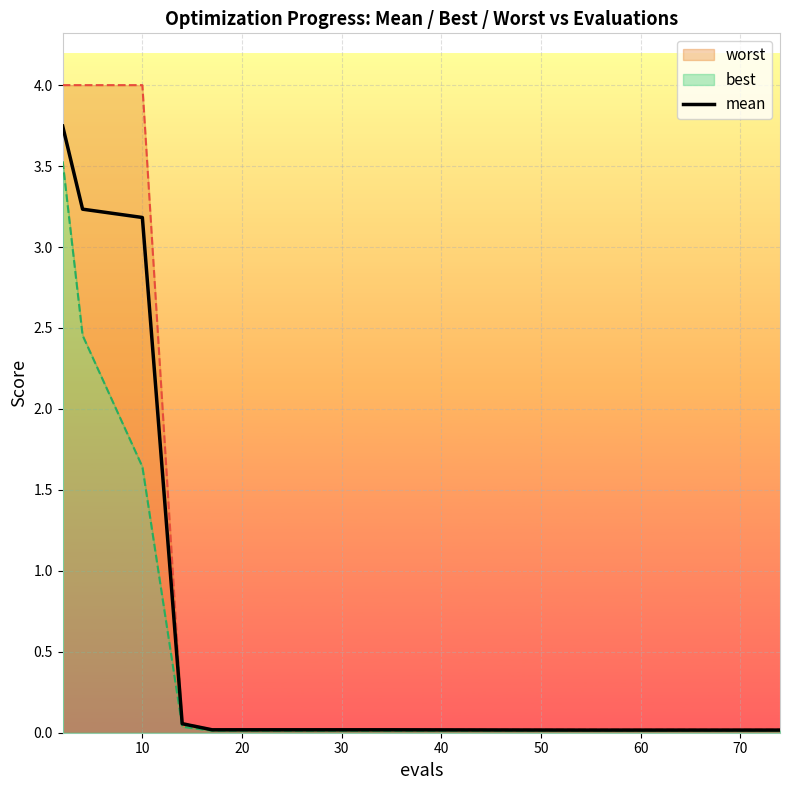

The mean series shows 3.2 at 10. True or false?

True